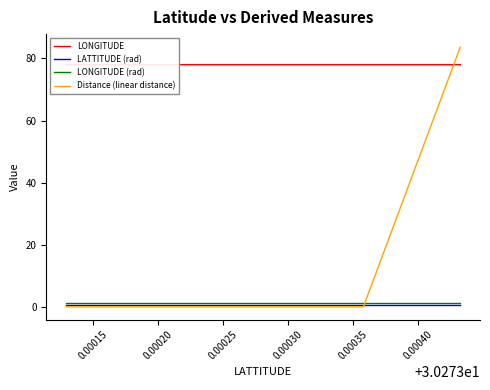

Reading left to right, list all the values displayed in this chart.

LONGITUDE: 78.0	78.0	78.0	78.0
LATTITUDE (rad): 0.5	0.5	0.5	0.5
LONGITUDE (rad): 1.4	1.4	1.4	1.4
Distance (linear distance): 0.0	0.0	0.0	83.7